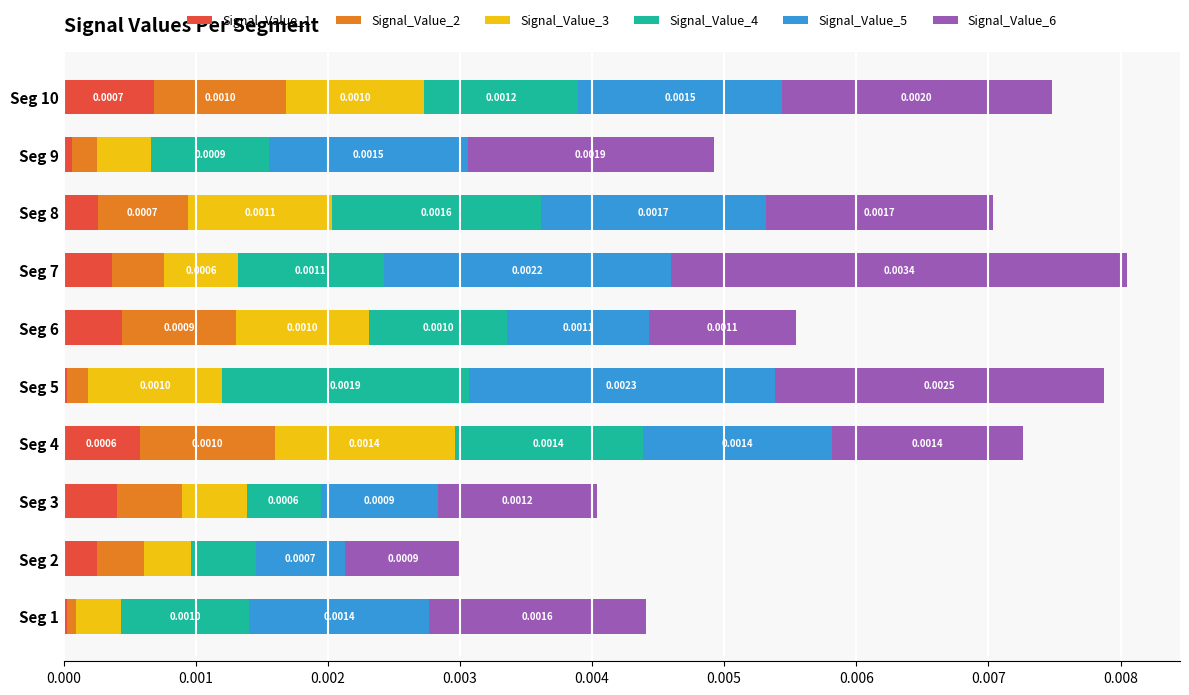

At which category is the sum across all series the highest?

Seg 7